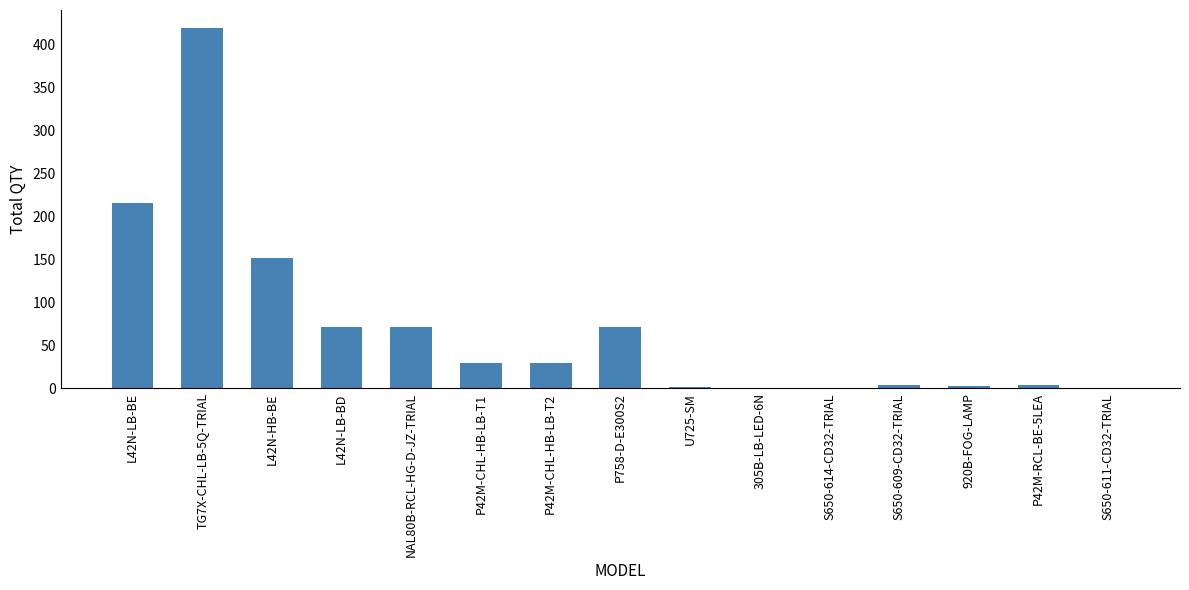

What is the ratio of the value at P42M-CHL-HB-LB-T2 to the value at P42M-CHL-HB-LB-T1?

1.0